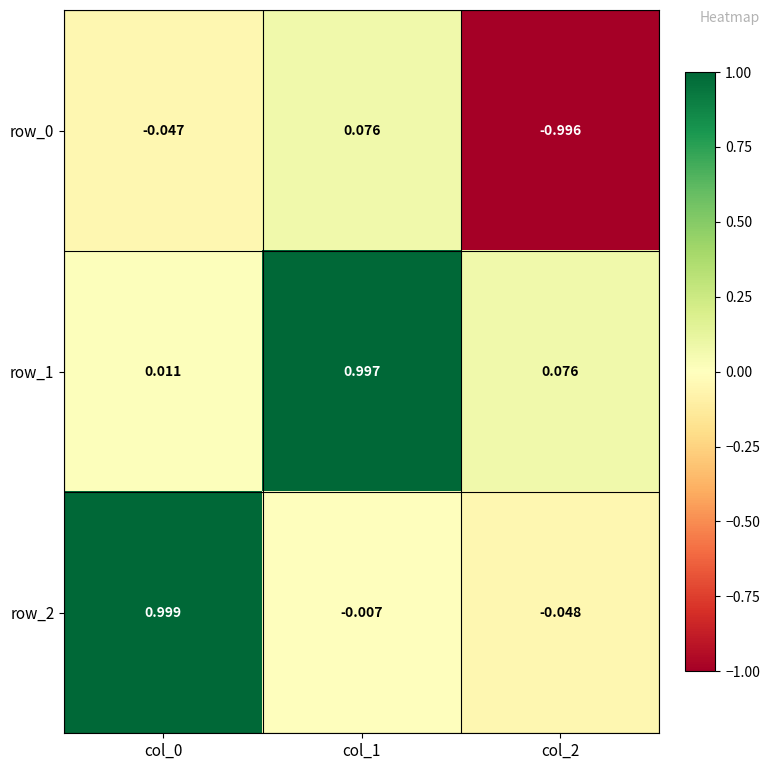

What is the average value of the row_1 series?

0.4